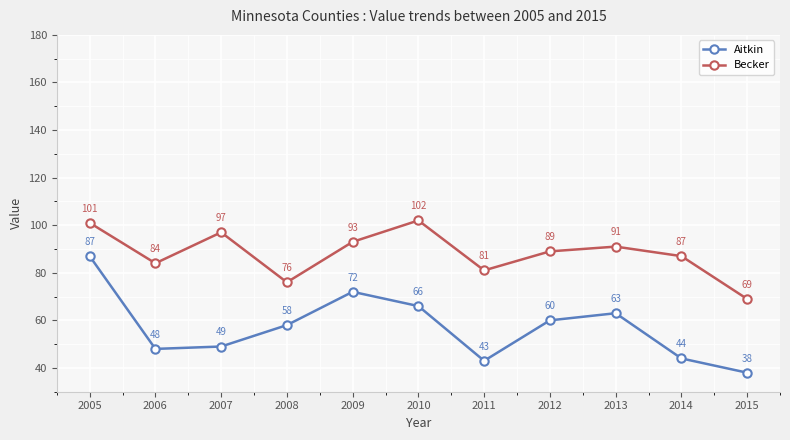

Which series has the largest total across all categories?

Becker